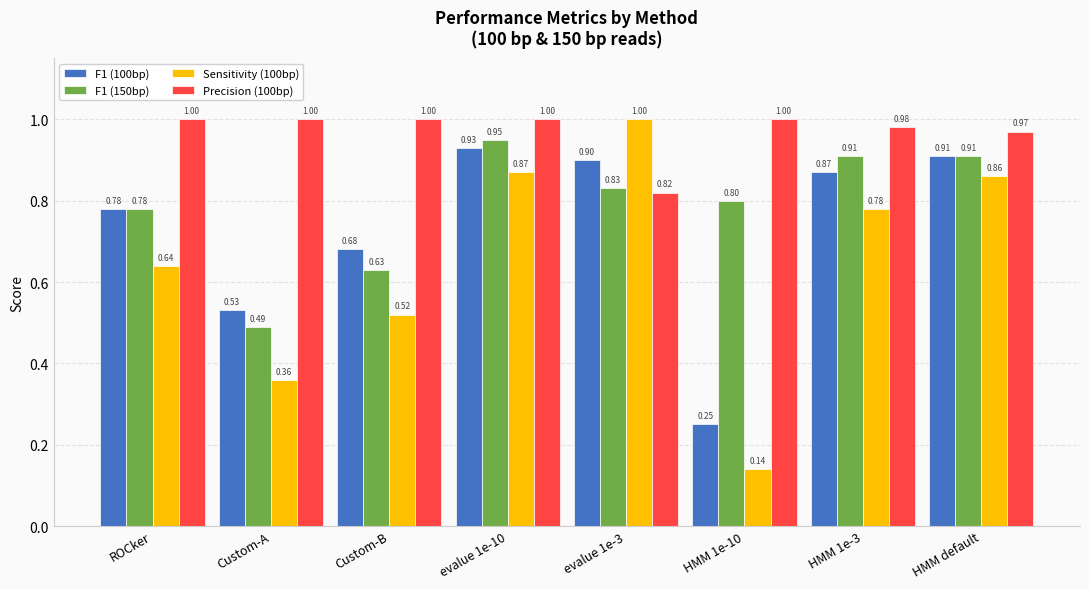

What position from the right is HMM 1e-10?

3